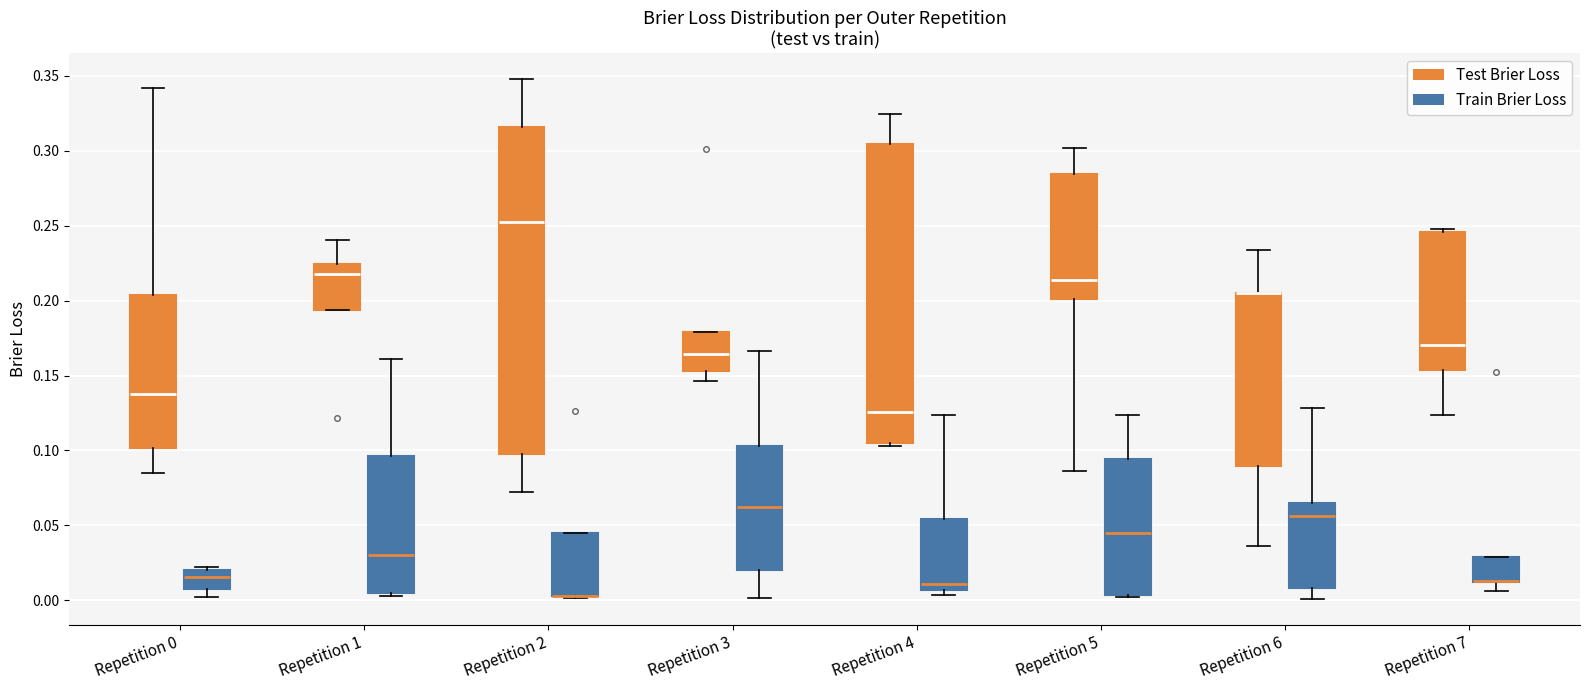

Reading left to right, transcribe this box plot: for each box, give where its median line is, the range the box spans, and where its two whiskers end, as read against the y-axis. The values are not printed on the chart, so give them approximately, as read against the axis.

Repetition 0 (Test Brier Loss): median 0.135, box 0.100 to 0.205, whiskers 0.085 to 0.340
Repetition 0 (Train Brier Loss): median 0.015, box 0.005 to 0.020, whiskers 0.005 (just below the box's lower edge) to 0.020 (just above the box's upper edge)
Repetition 1 (Test Brier Loss): median 0.215, box 0.195 to 0.225, whiskers 0.195 to 0.240
Repetition 1 (Train Brier Loss): median 0.030, box 0.005 to 0.095, whiskers 0.005 (just below the box's lower edge) to 0.160
Repetition 2 (Test Brier Loss): median 0.255, box 0.095 to 0.315, whiskers 0.070 to 0.350
Repetition 2 (Train Brier Loss): median 0.005 (drawn on the box's lower edge), box 0.005 to 0.045, whiskers 0.000 to 0.045
Repetition 3 (Test Brier Loss): median 0.165, box 0.155 to 0.180, whiskers 0.145 to 0.180
Repetition 3 (Train Brier Loss): median 0.060, box 0.020 to 0.105, whiskers 0.000 to 0.165
Repetition 4 (Test Brier Loss): median 0.125, box 0.105 to 0.305, whiskers 0.105 (just below the box's lower edge) to 0.325
Repetition 4 (Train Brier Loss): median 0.010, box 0.005 to 0.055, whiskers 0.005 (just below the box's lower edge) to 0.125
Repetition 5 (Test Brier Loss): median 0.215, box 0.200 to 0.285, whiskers 0.085 to 0.300
Repetition 5 (Train Brier Loss): median 0.045, box 0.005 to 0.095, whiskers 0.000 to 0.125
Repetition 6 (Test Brier Loss): median 0.205 (drawn on the box's upper edge), box 0.090 to 0.205, whiskers 0.035 to 0.235
Repetition 6 (Train Brier Loss): median 0.055, box 0.010 to 0.065, whiskers 0.000 to 0.130
Repetition 7 (Test Brier Loss): median 0.170, box 0.155 to 0.245, whiskers 0.125 to 0.250
Repetition 7 (Train Brier Loss): median 0.015 (drawn on the box's lower edge), box 0.010 to 0.030, whiskers 0.005 to 0.030